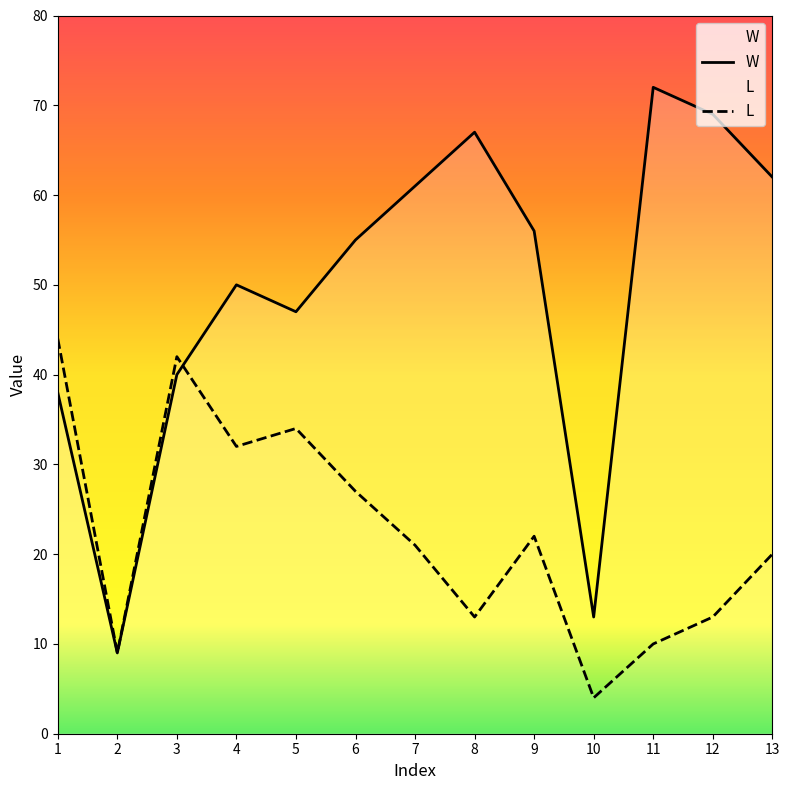

Which category has the highest value across all series?

11